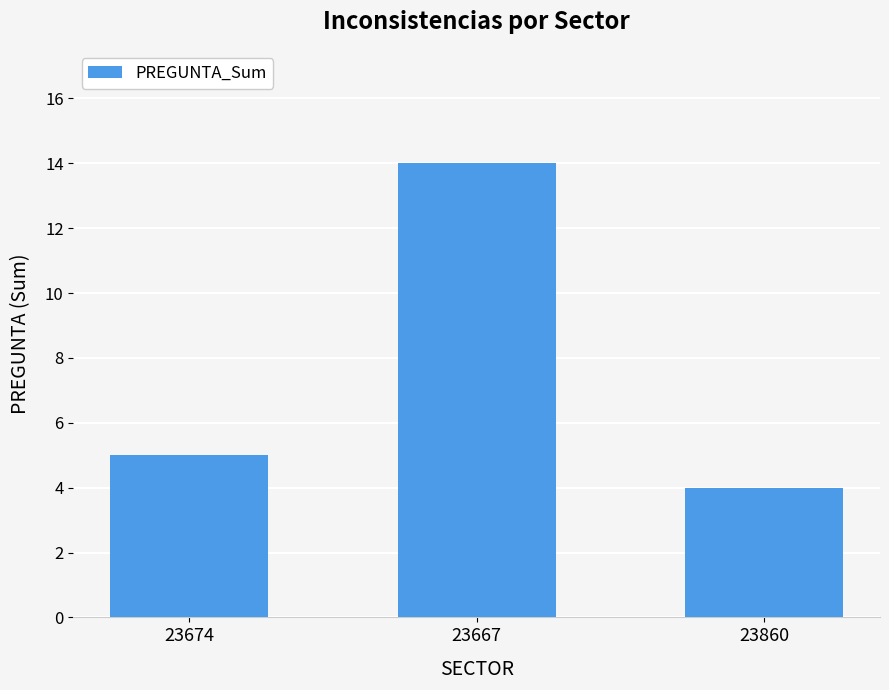

What is the value of the 2nd bar from the left?

14